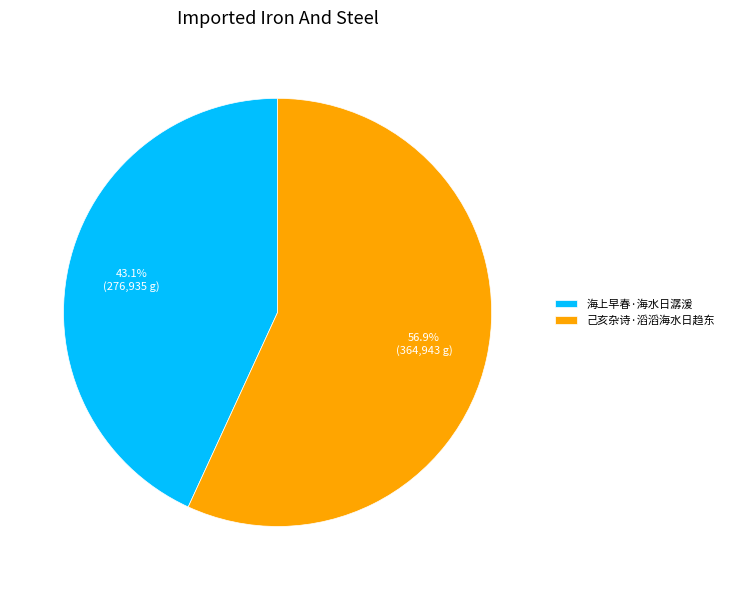

Is there any slice that represents more than half of the pie?

Yes